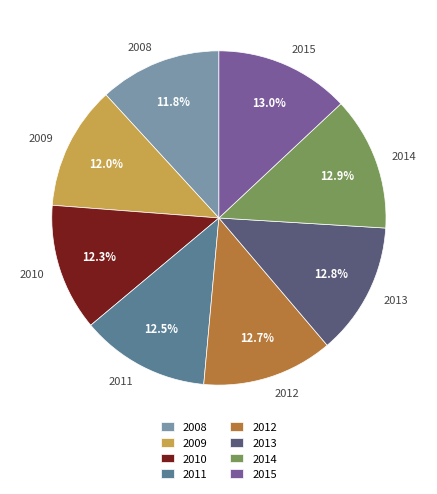

Do 2011 and 2015 together represent more than half of the pie?

No